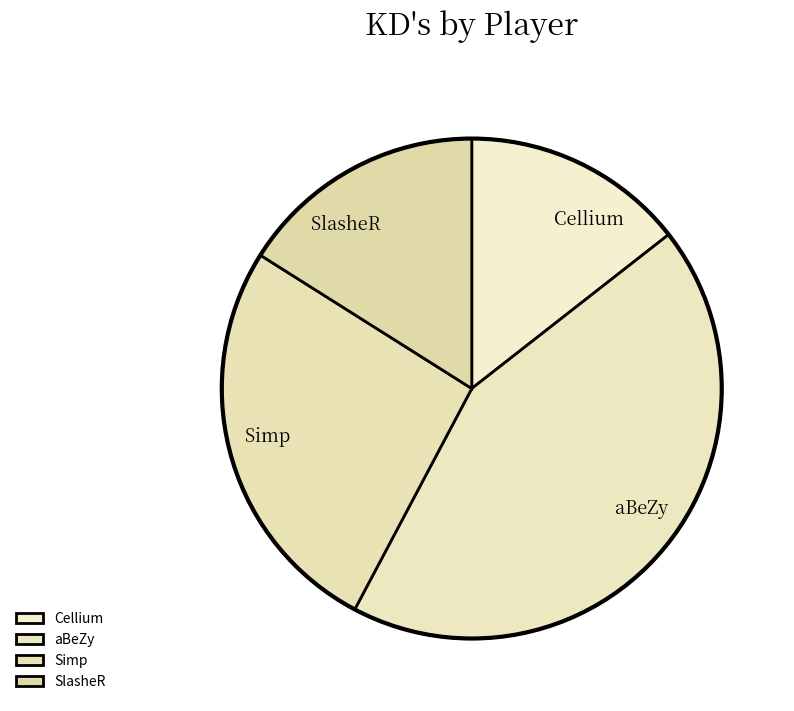

Approximately how many times larger is the value at aBeZy compared to Cellium?

3.0